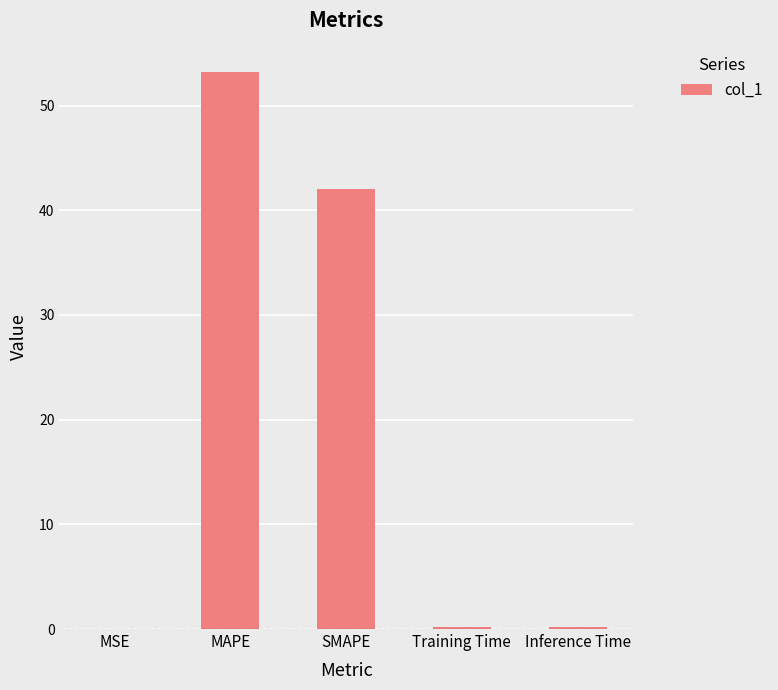

True or false: the data shows 42.1 at SMAPE.

True